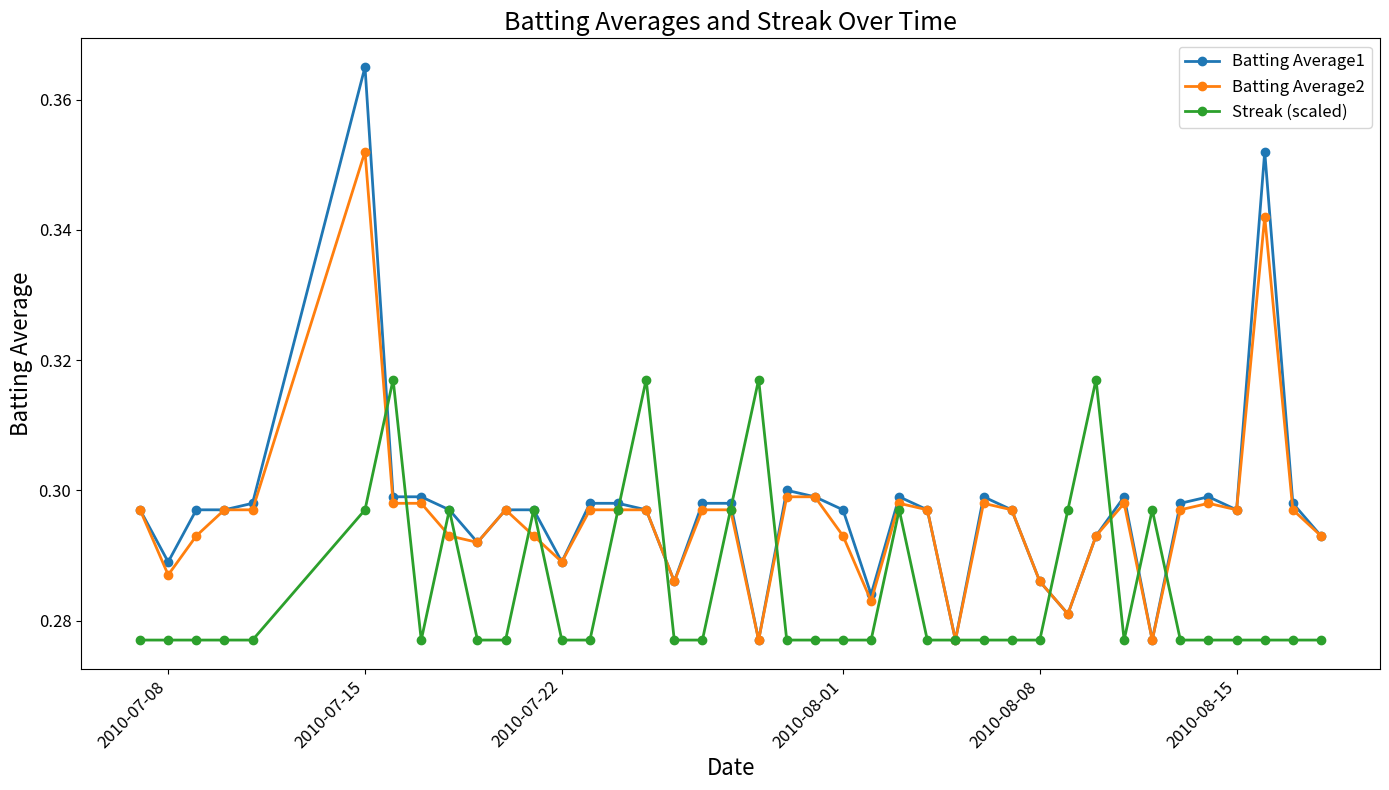

After their last crossing, which series has the higher values: Streak (scaled) or Batting Average1?

Batting Average1